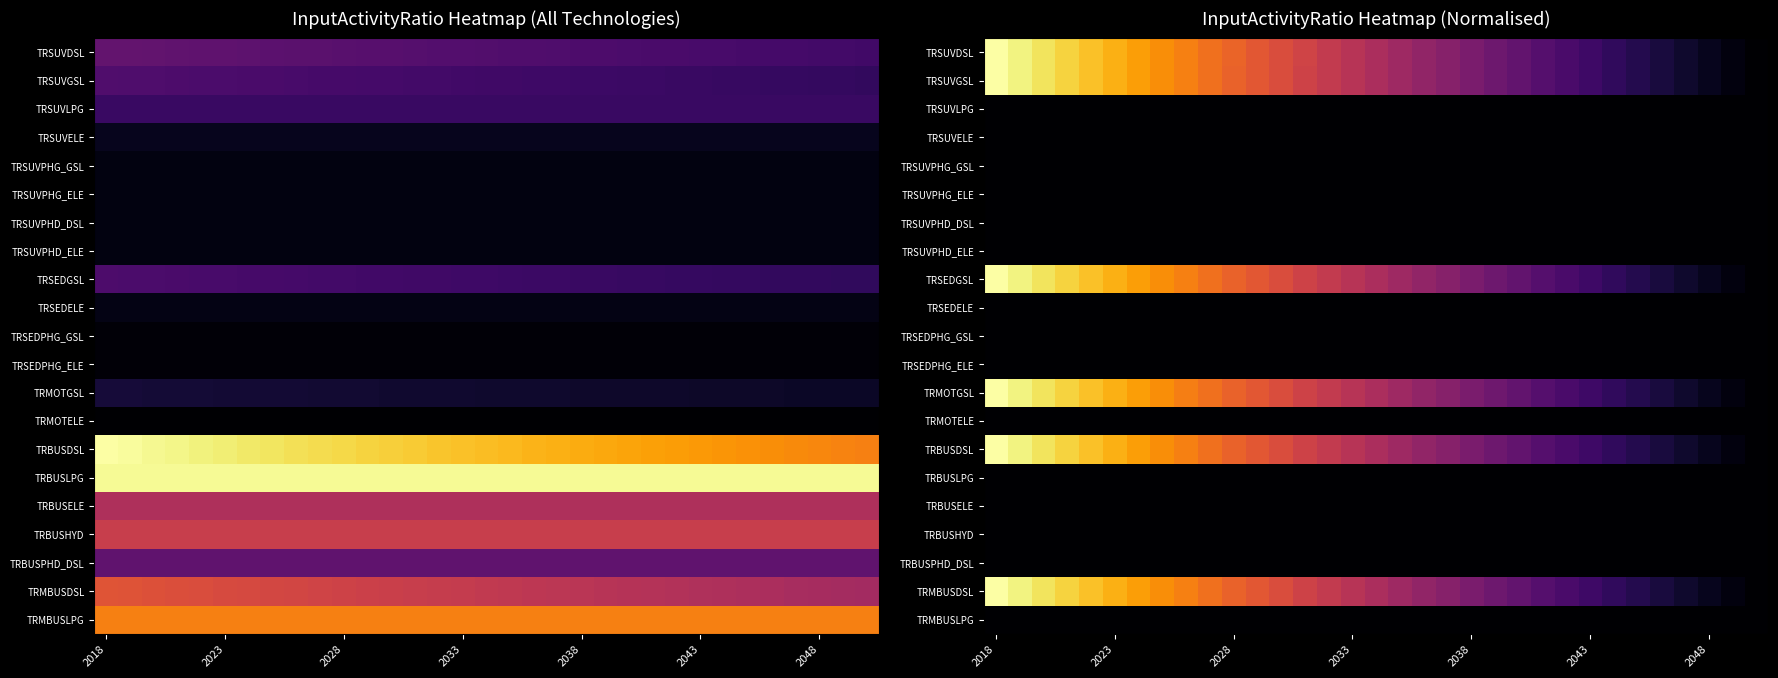

Count the number of categories in the chart.

33